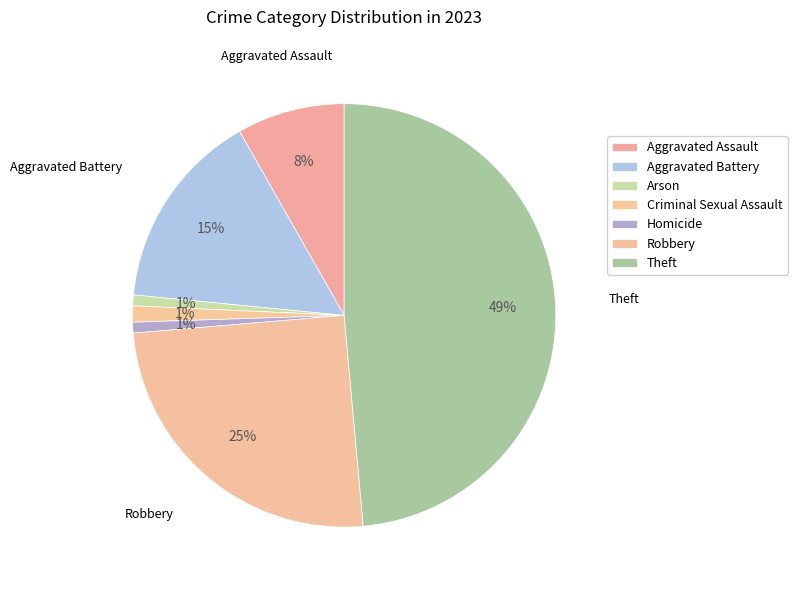

Count the number of slices in the pie.

7